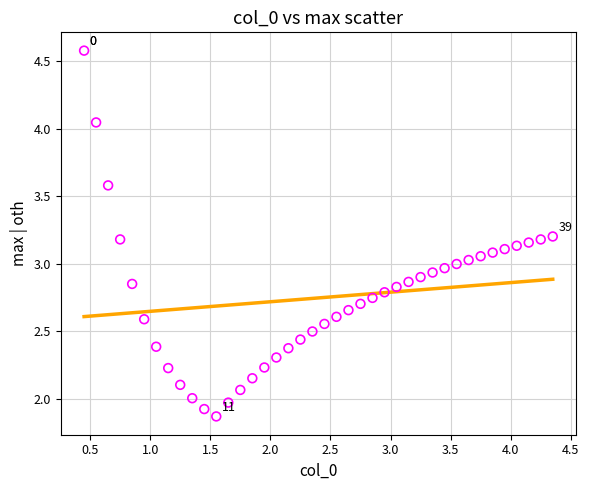

What is the range of X values (max minus min)?

3.9